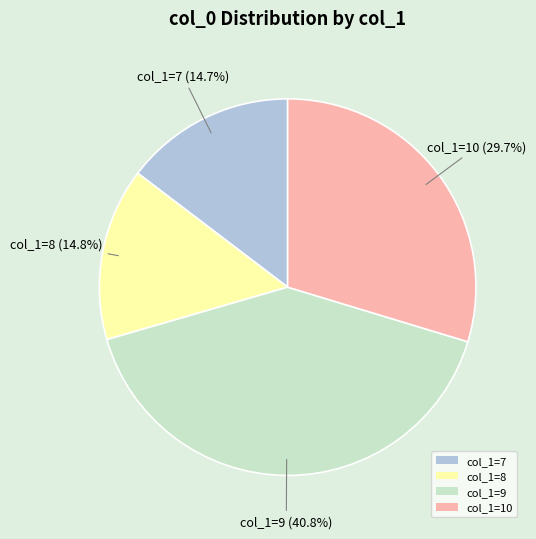

Does any single category account for the majority?

No